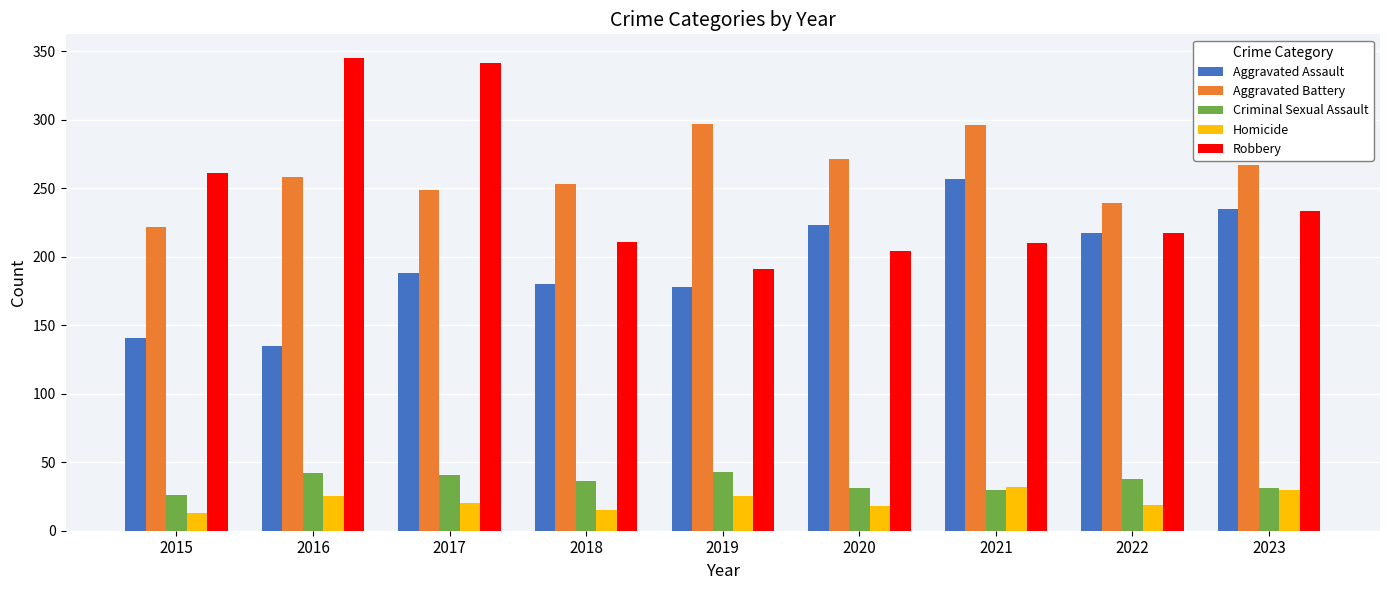

Between 2016 and 2017, which series saw the biggest shift?

Aggravated Assault